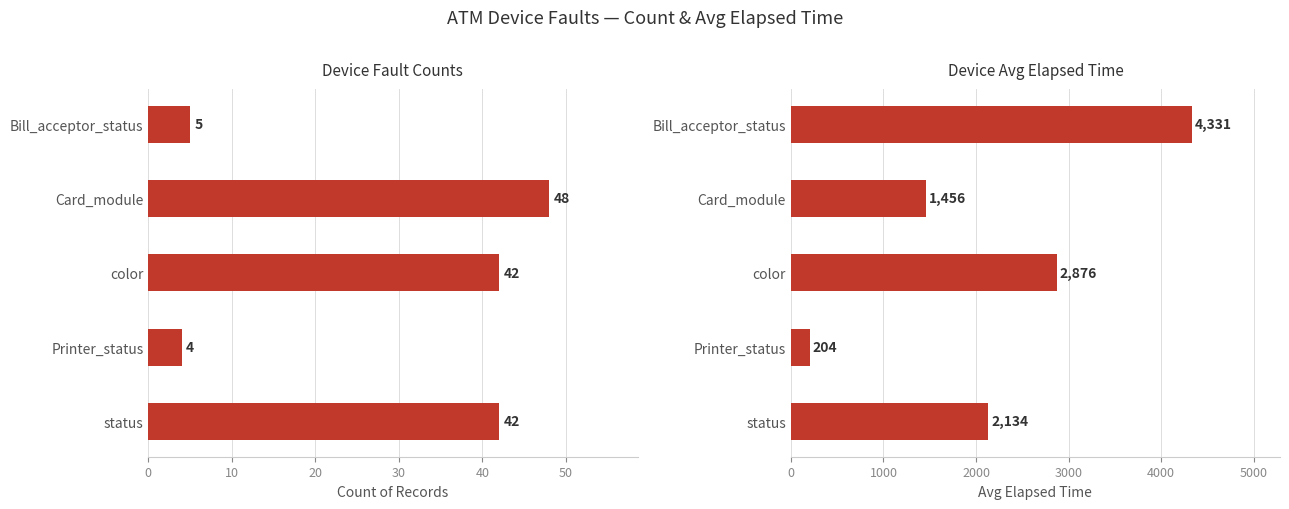

Which has a higher value, Bill_acceptor_status or color?

color